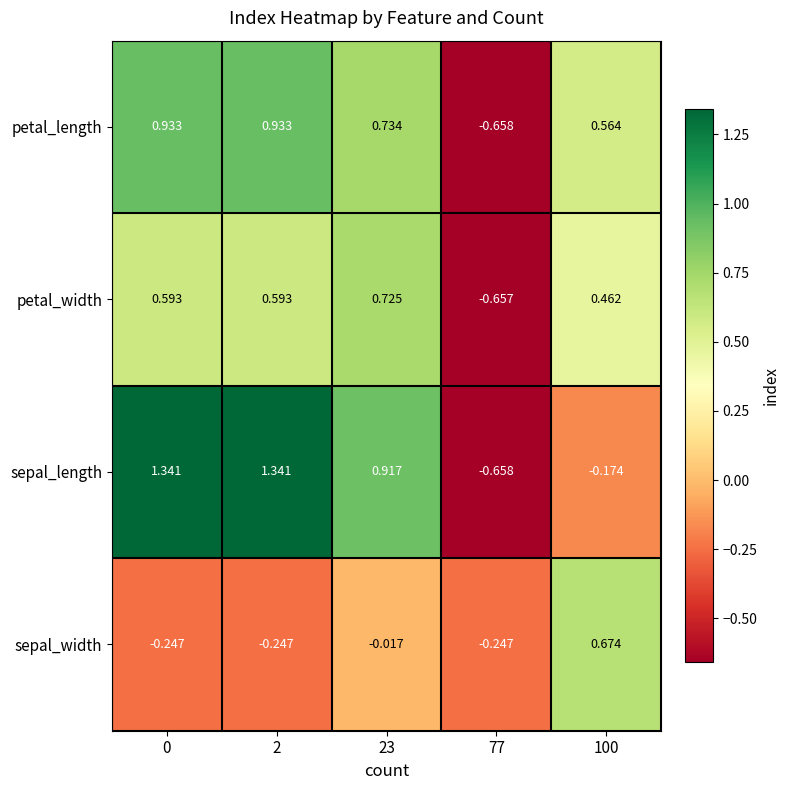

Is the value of petal_width at 77 greater than the value of sepal_width at 100?

No